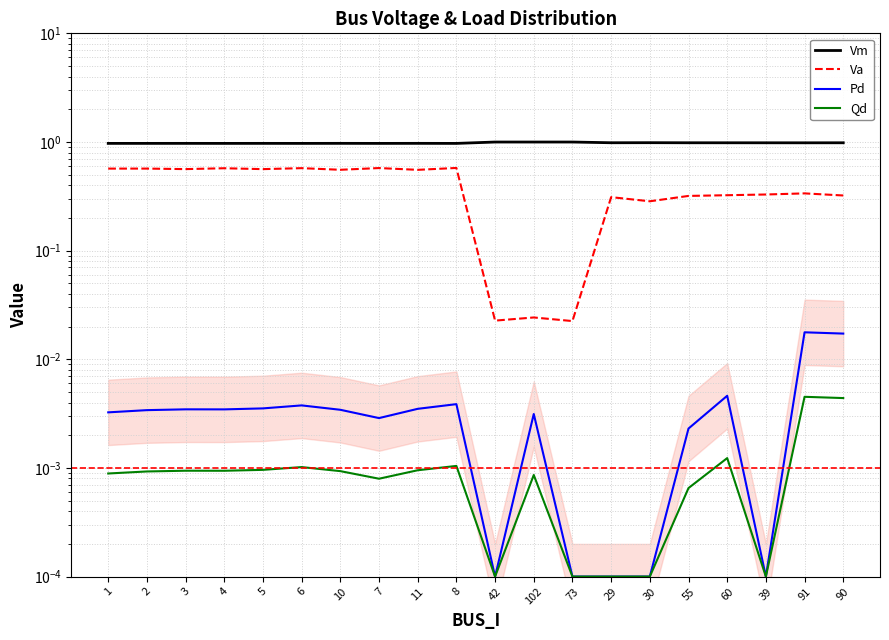

Reading left to right, extract all data points from this chart.

Vm: 1.0	1.0	1.0	1.0	1.0	1.0	1.0	1.0	1.0	1.0	1.0	1.0	1.0	1.0	1.0	1.0	1.0	1.0	1.0	1.0
Va: 0.6	0.6	0.6	0.6	0.6	0.6	0.6	0.6	0.6	0.6	0.0	0.0	0.0	0.3	0.3	0.3	0.3	0.3	0.3	0.3
Pd: 0.0	0.0	0.0	0.0	0.0	0.0	0.0	0.0	0.0	0.0	0.0	0.0	0.0	0.0	0.0	0.0	0.0	0.0	0.0	0.0
Qd: 0.0	0.0	0.0	0.0	0.0	0.0	0.0	0.0	0.0	0.0	0.0	0.0	0.0	0.0	0.0	0.0	0.0	0.0	0.0	0.0